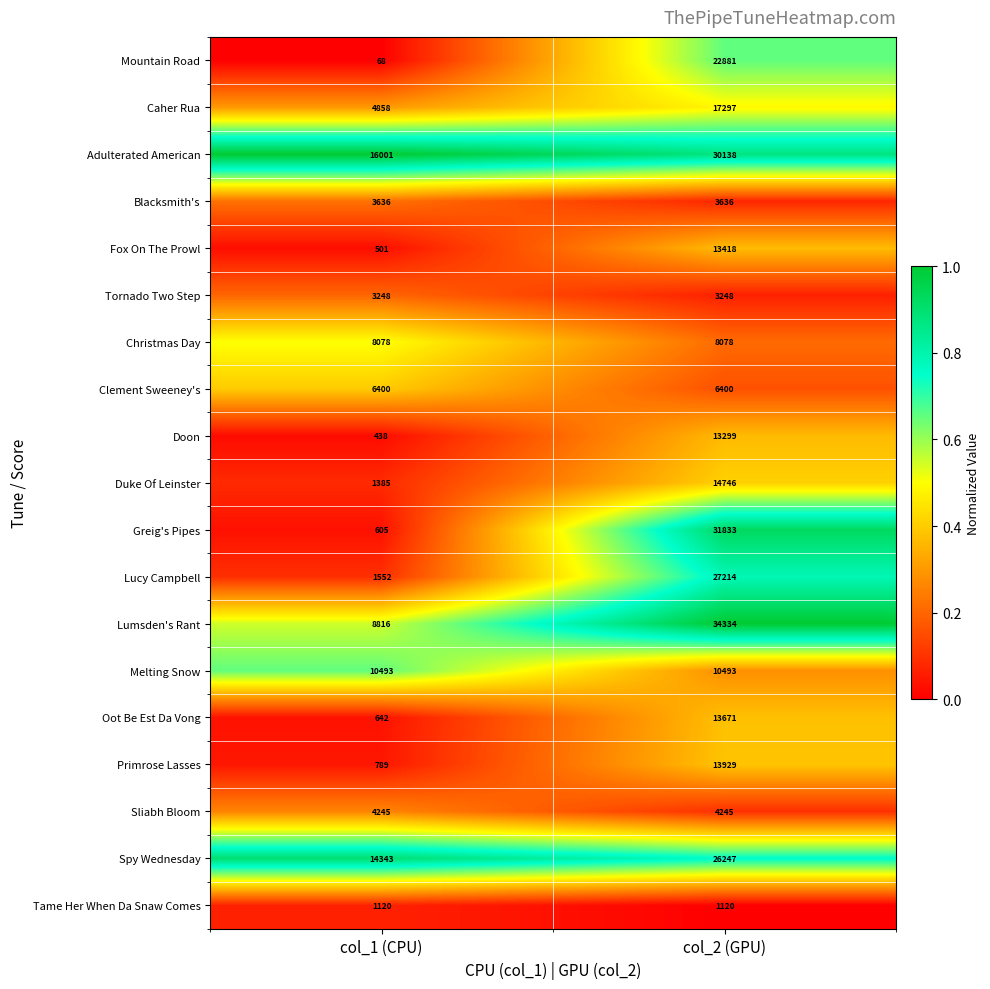

What is the total value across all series at col_2 (GPU)?

296227